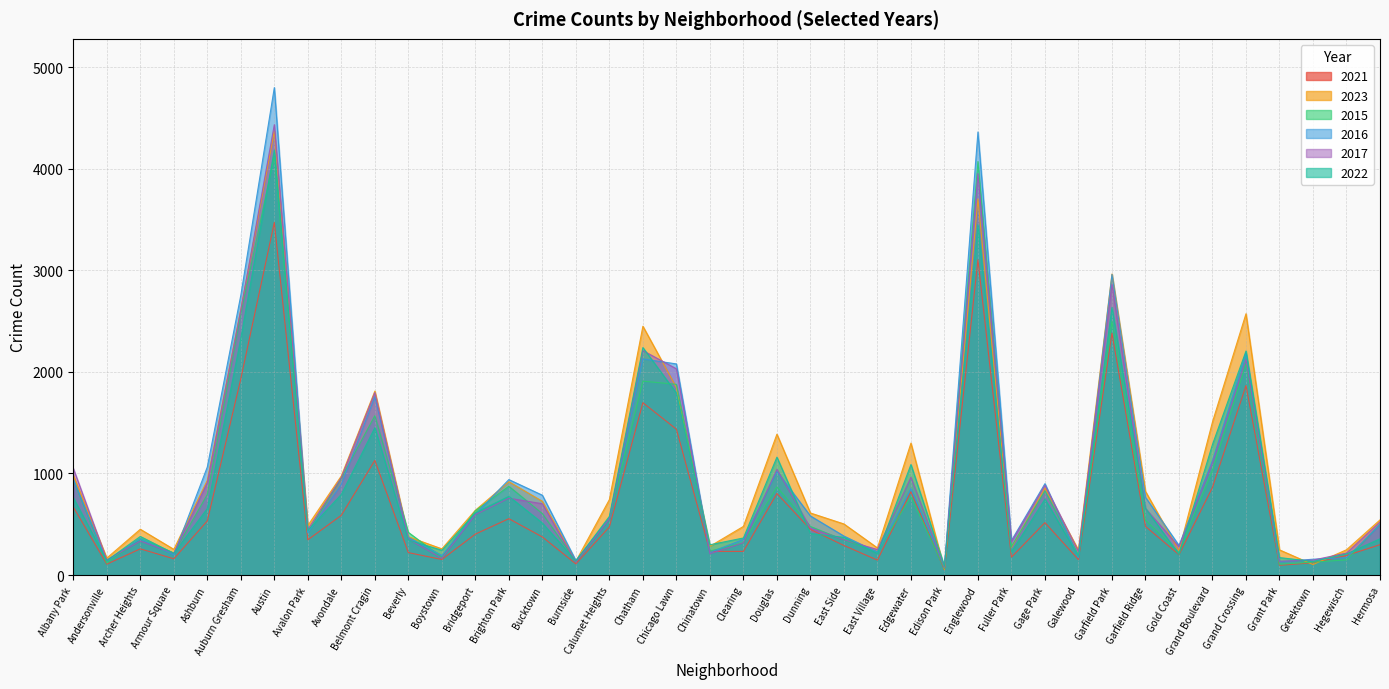

At which label does 2015 reach its minimum?

Edison Park